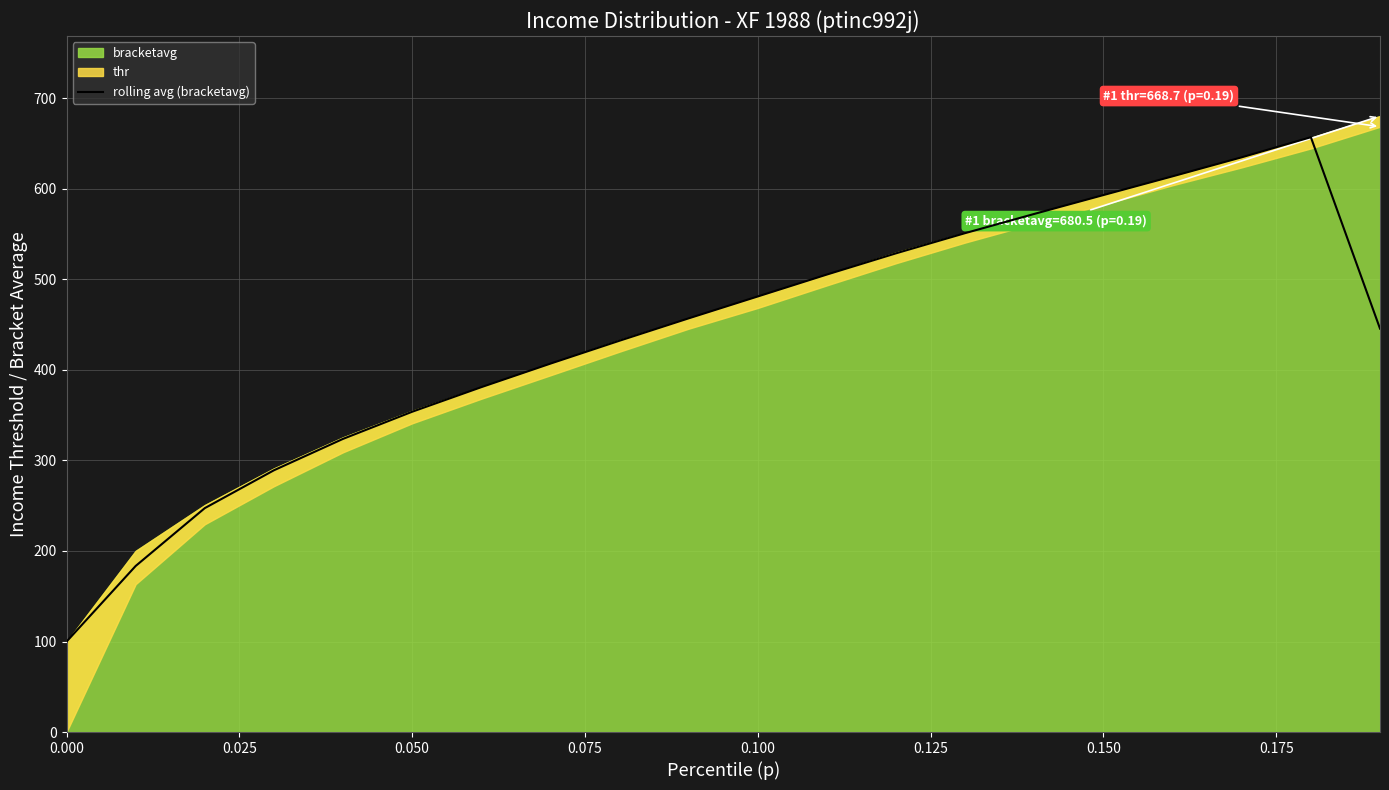

What is the lowest value of the rolling avg (bracketavg) series?

99.9